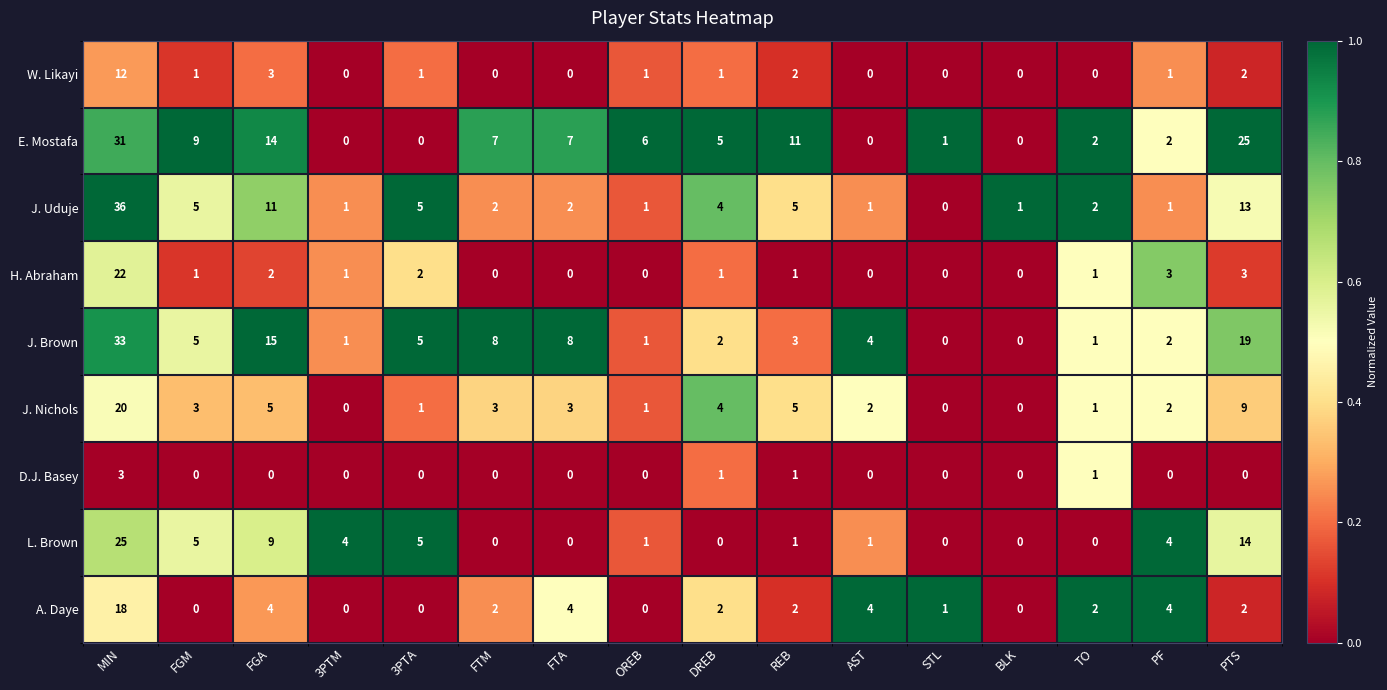

Which series has the largest range (max minus min)?

J. Uduje